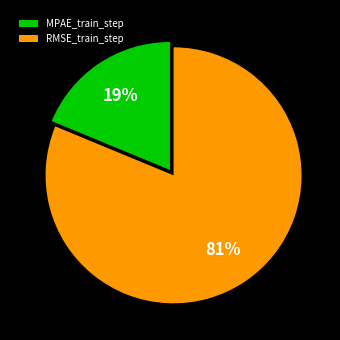

How many slices are in this pie chart?

2